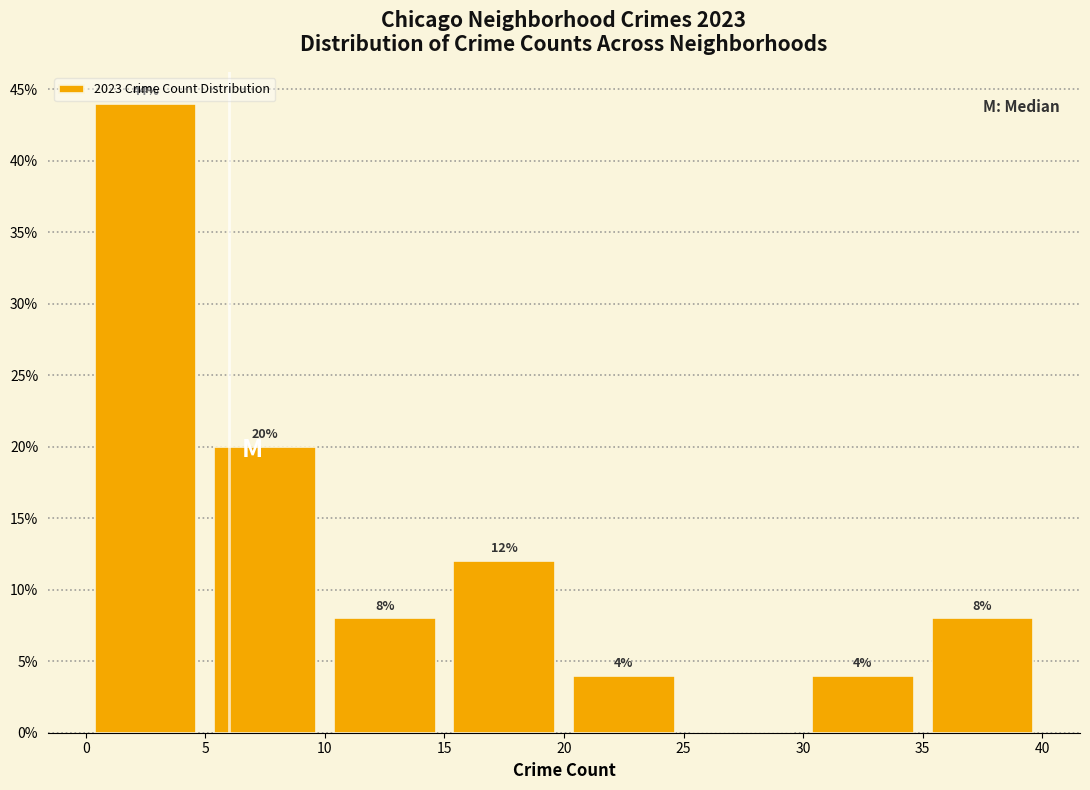

Which range on the x-axis has the tallest bar?

0 to 5